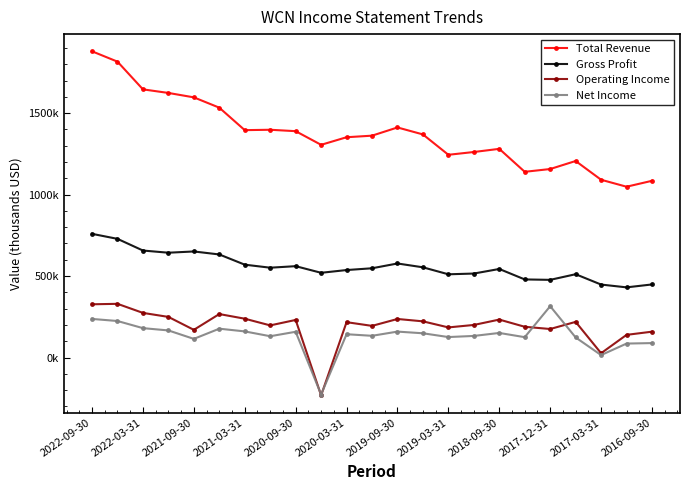

What is the difference between the second highest and minimum values in the Operating Income series?

559100